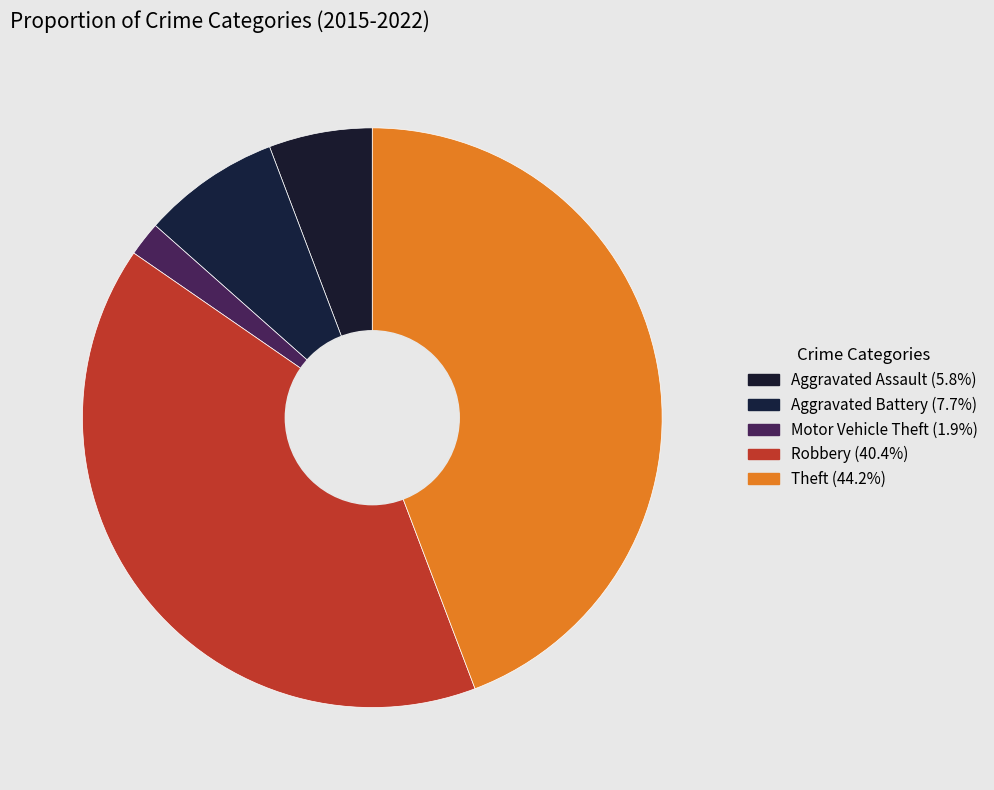

Count the number of slices in the pie.

5